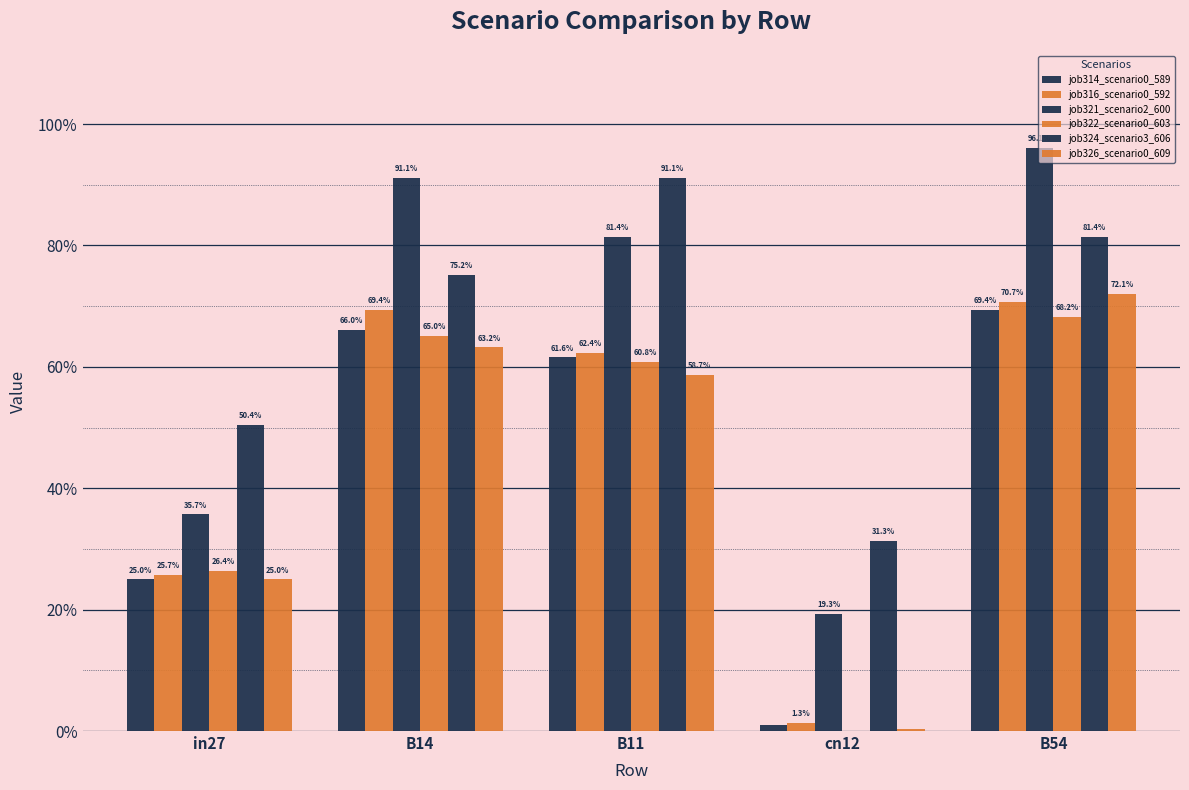

Reading left to right, extract all data points from this chart.

job314_scenario0_589: 0.2	0.7	0.6	0.0	0.7
job316_scenario0_592: 0.3	0.7	0.6	0.0	0.7
job321_scenario2_600: 0.4	0.9	0.8	0.2	1.0
job322_scenario0_603: 0.3	0.7	0.6	0.0	0.7
job324_scenario3_606: 0.5	0.8	0.9	0.3	0.8
job326_scenario0_609: 0.2	0.6	0.6	0.0	0.7